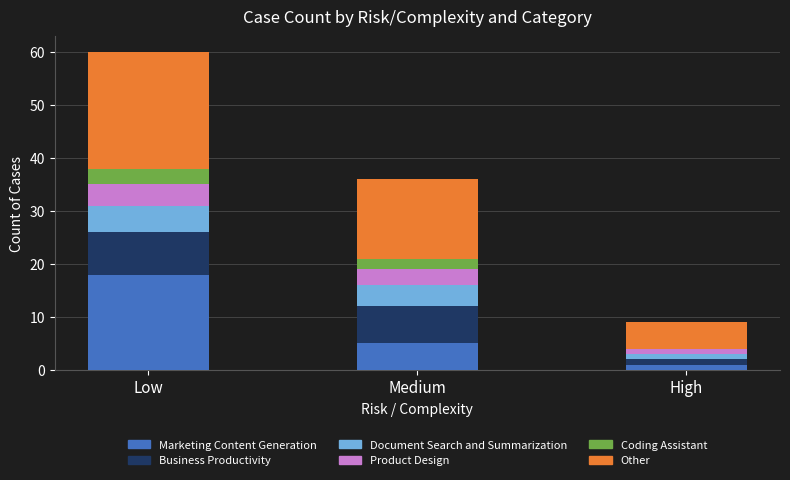

The Marketing Content Generation series shows 18 at Low. True or false?

True